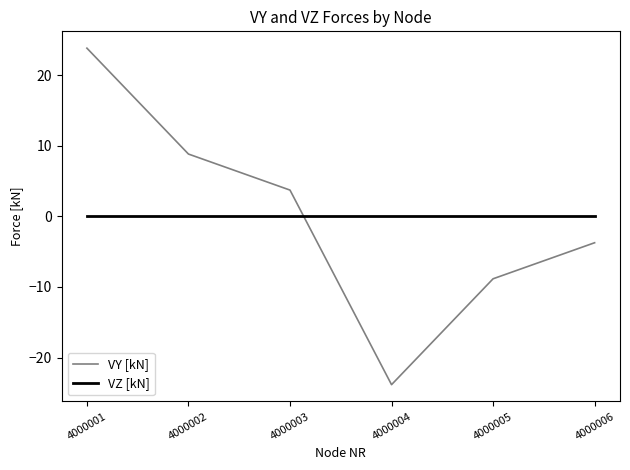

True or false: VZ [kN] and VY [kN] cross at least once.

True